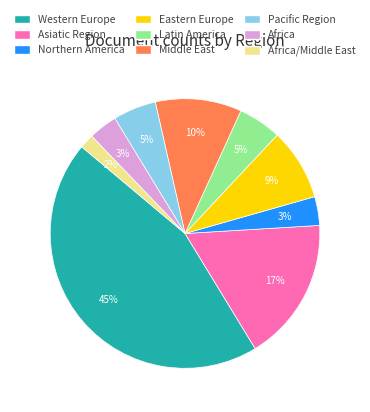

Is there any slice that represents more than half of the pie?

No